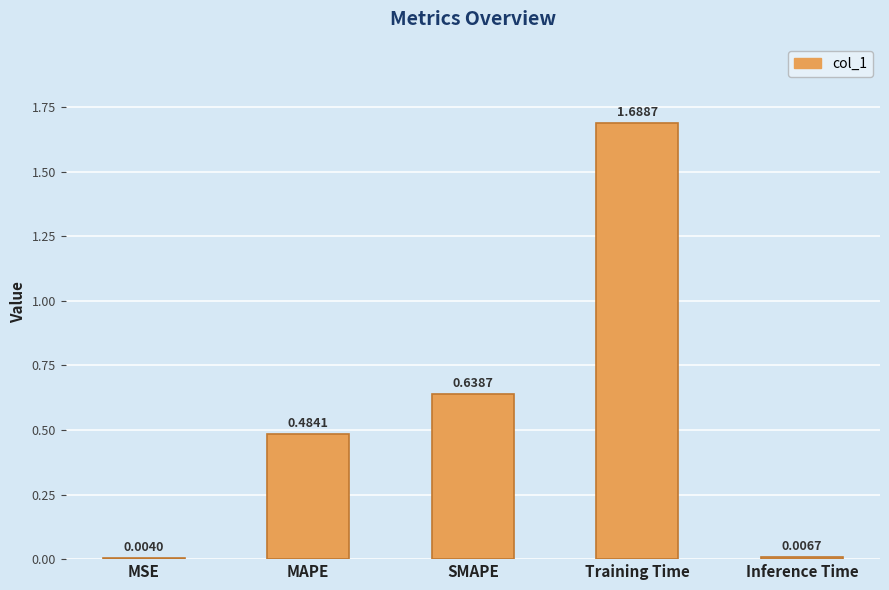

What is the sum of all values?

2.8